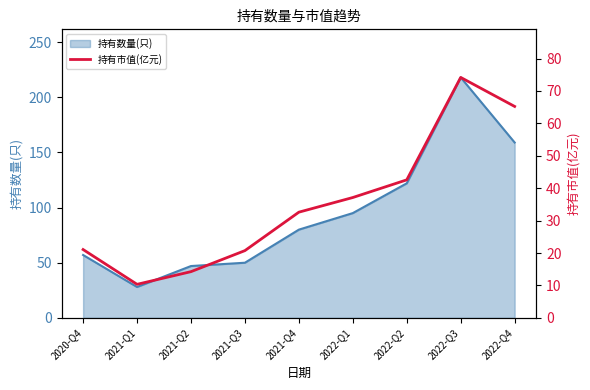

The value at 2021-Q1 is 10.3. True or false?

True